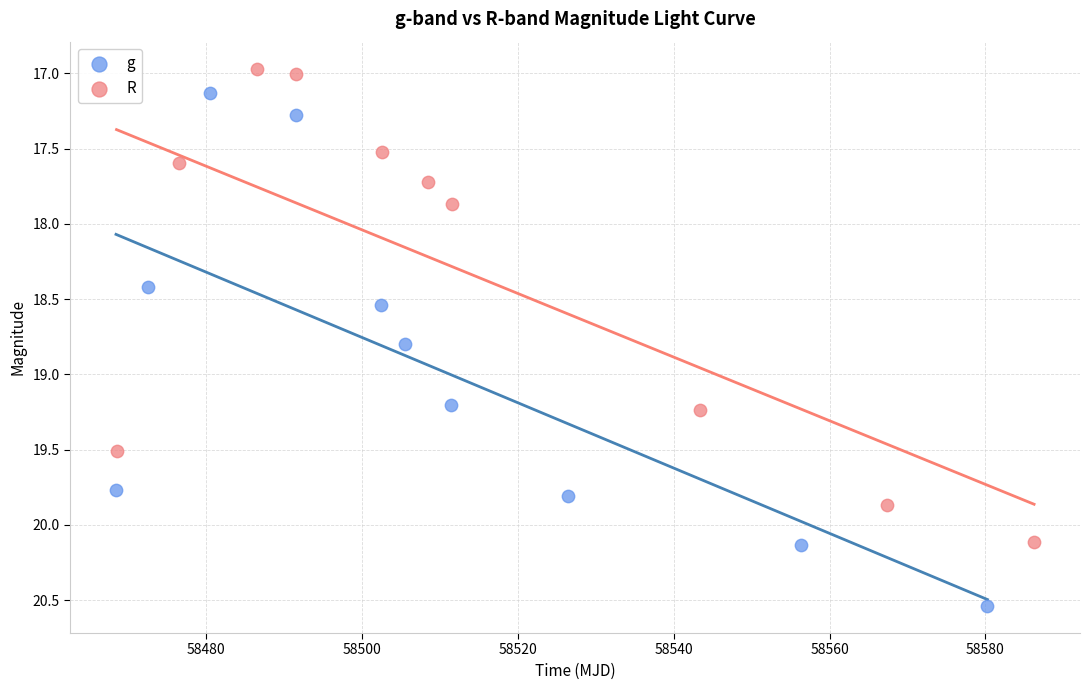

Which series reaches the maximum Y coordinate?

g